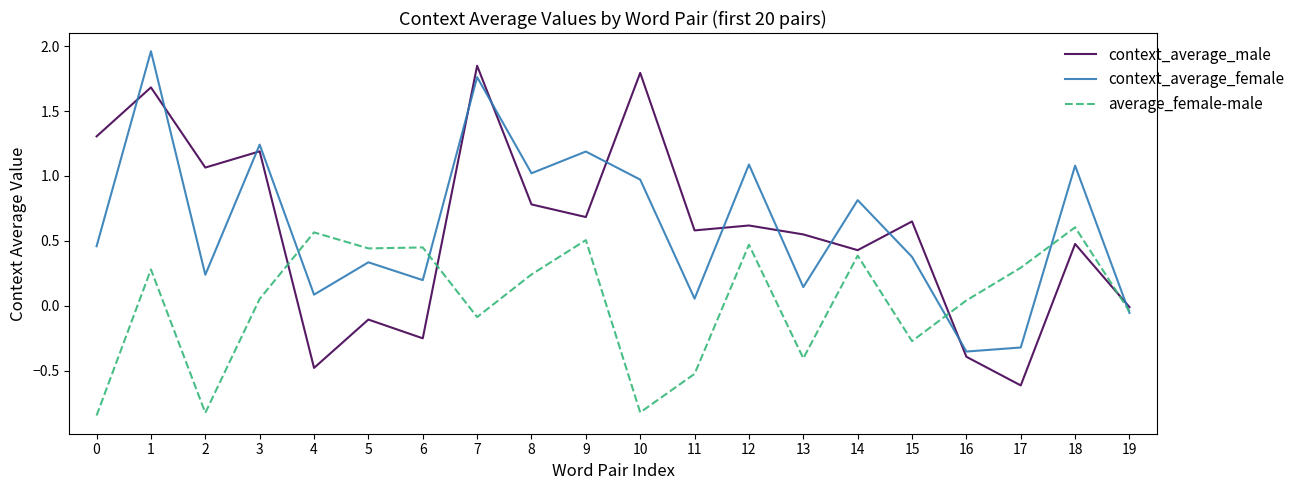

What is the total value across all series at 7?

3.5